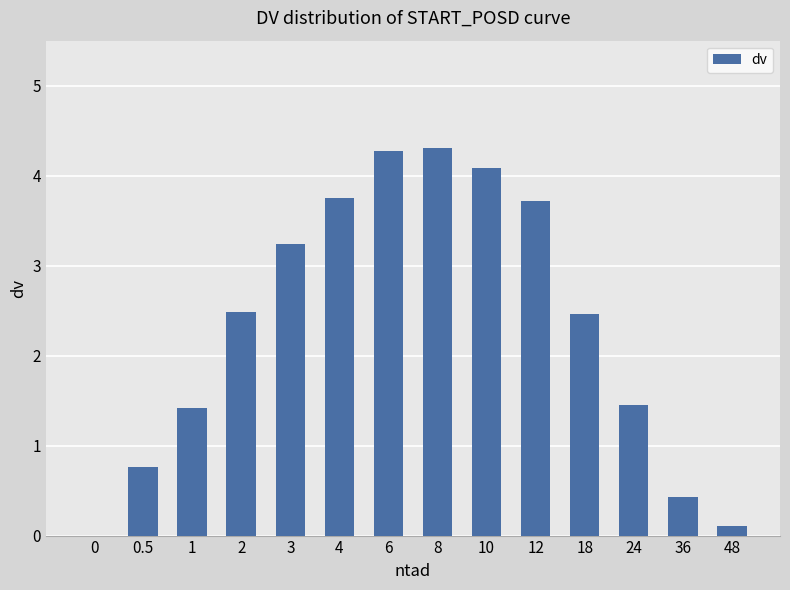

What is the greatest value displayed?

4.3